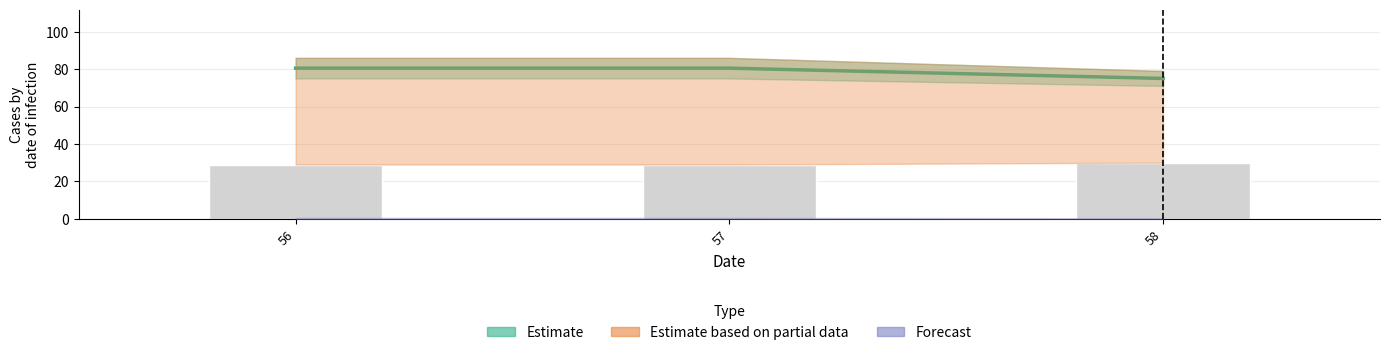

Rank the categories by value from lowest to highest.

56, 57, 58